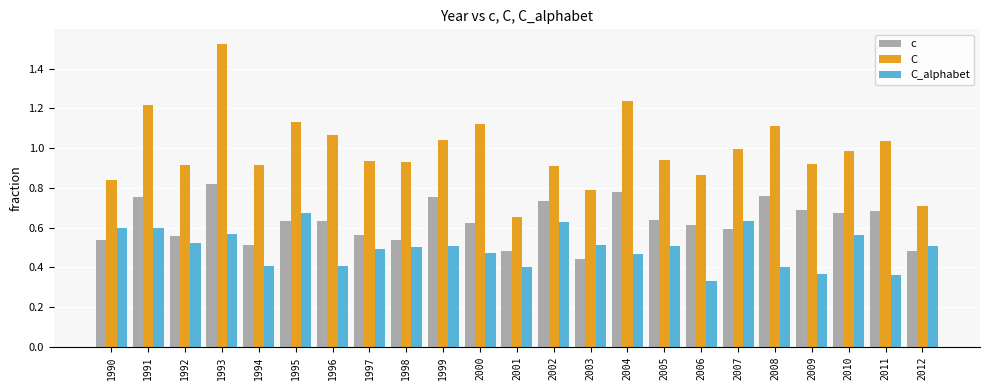

Rank the series by their average value, from lowest to highest.

C_alphabet, c, C